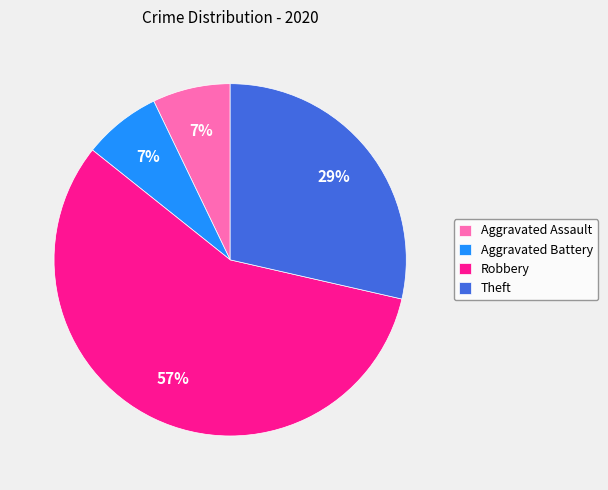

To the nearest percent, what portion does Aggravated Assault represent?

7%